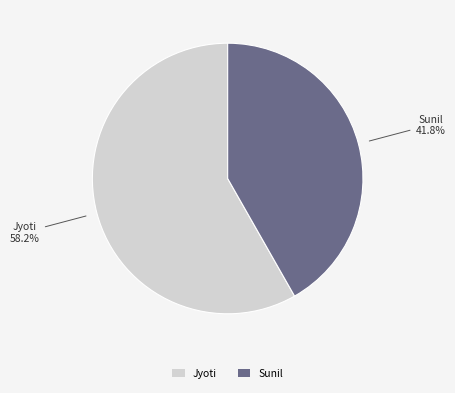

What percentage do Sunil and Jyoti together represent?

100.0%